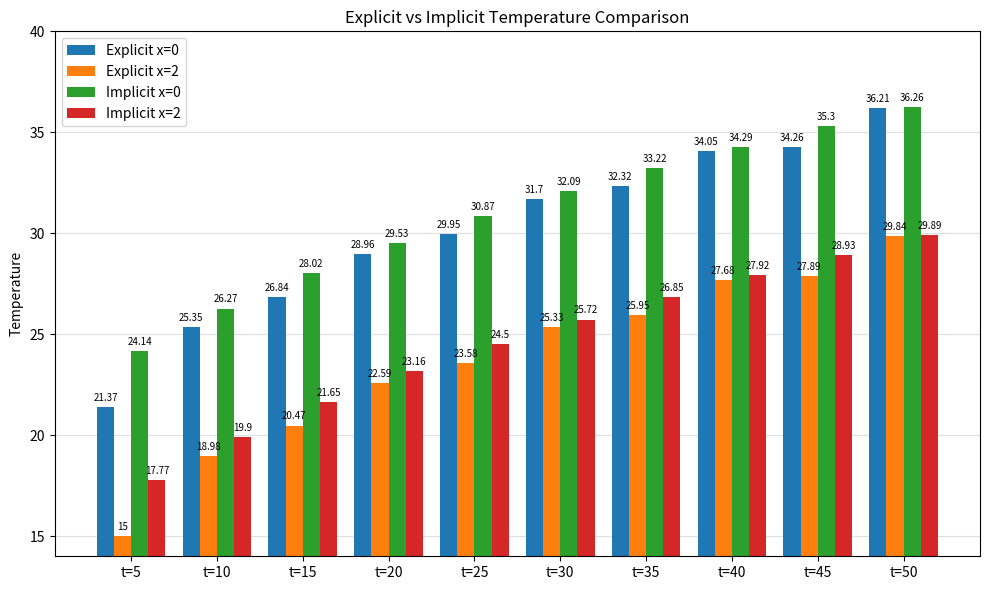

What value does the Implicit x=0 series have at t=10?

26.3